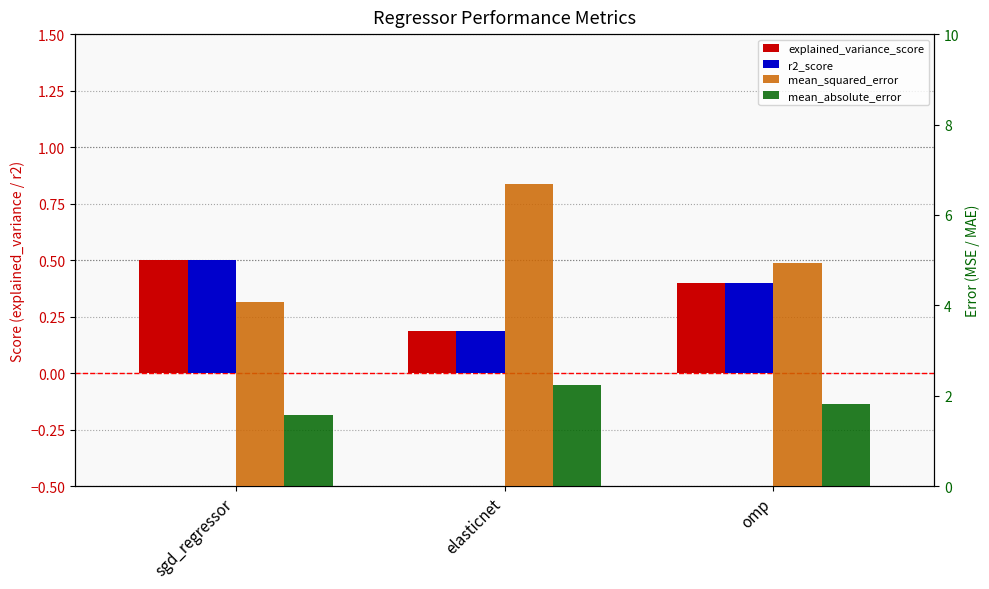

Count the number of categories in the chart.

3